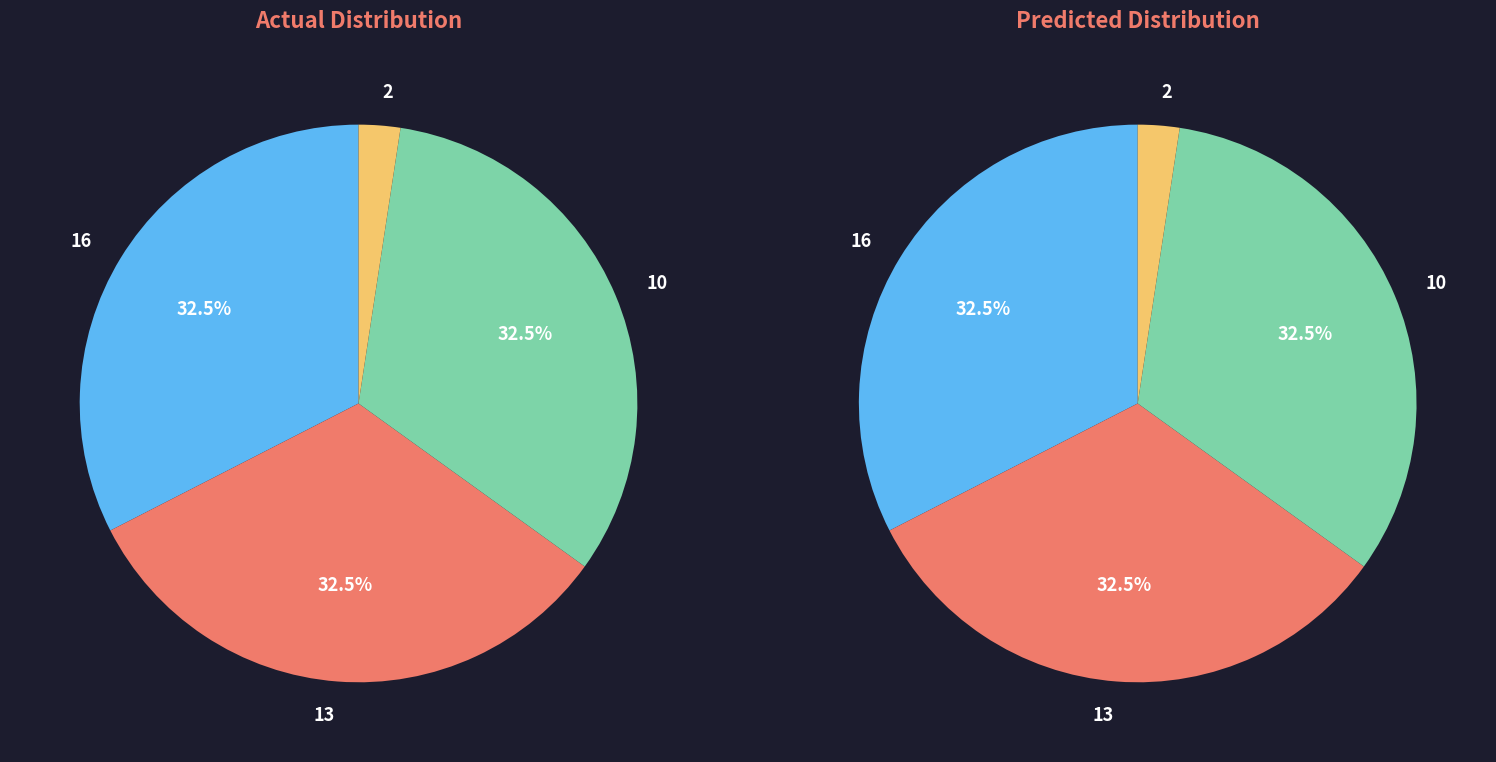

What is the smallest slice in the pie chart?

2